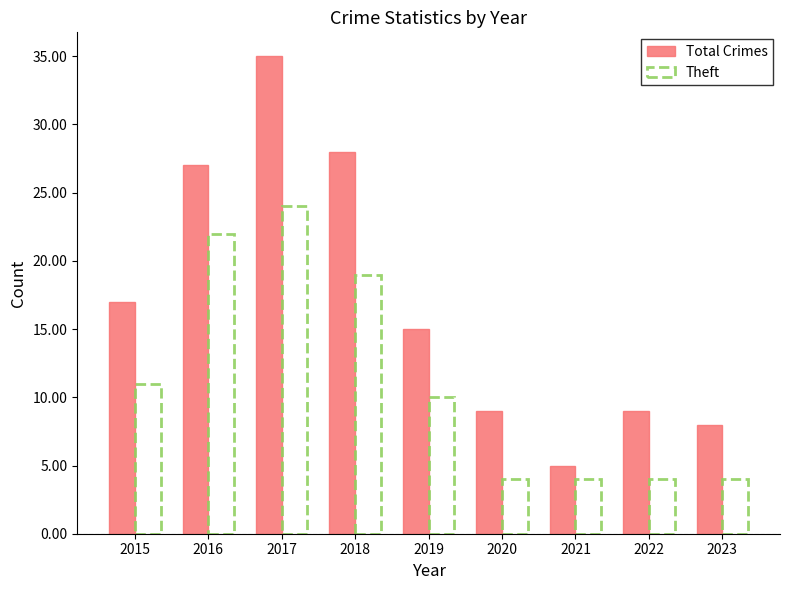

What is the difference between the highest and lowest values at 2016?

5